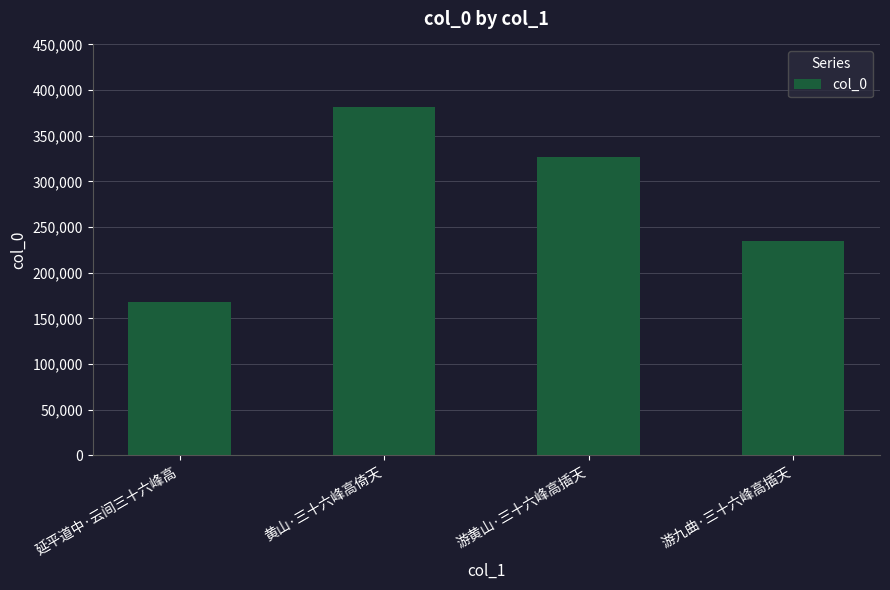

Are the bars grouped side by side (vs. stacked)?

No